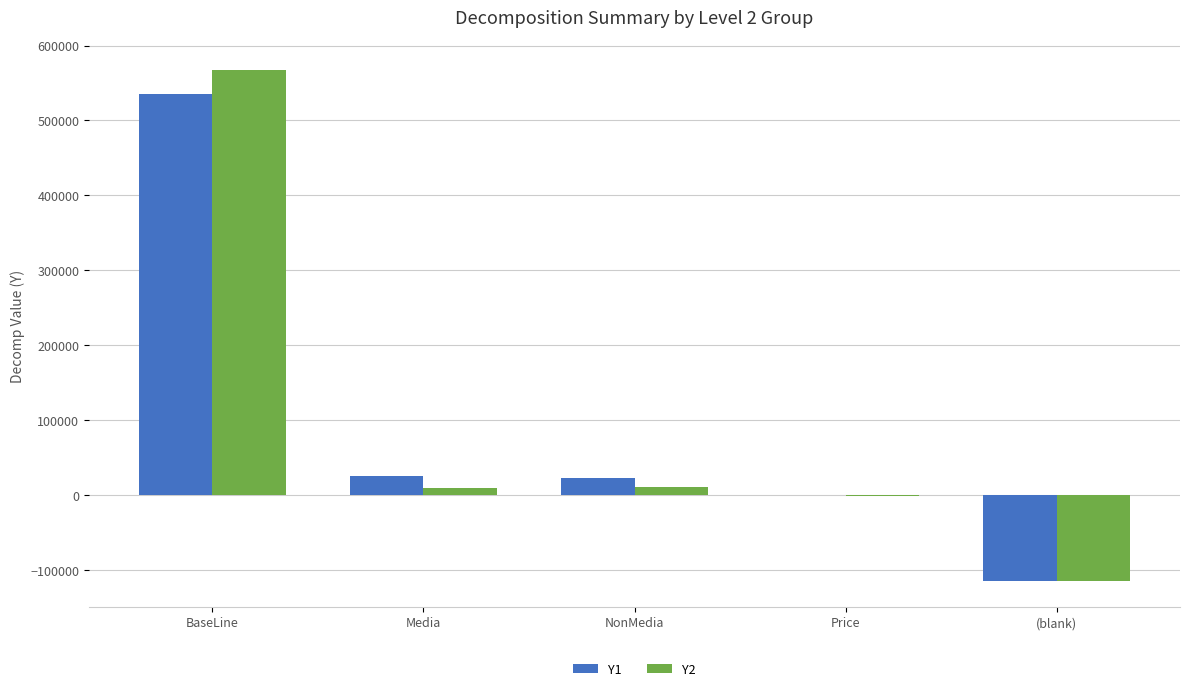

What is the total value across all series at Price?

-1654.7